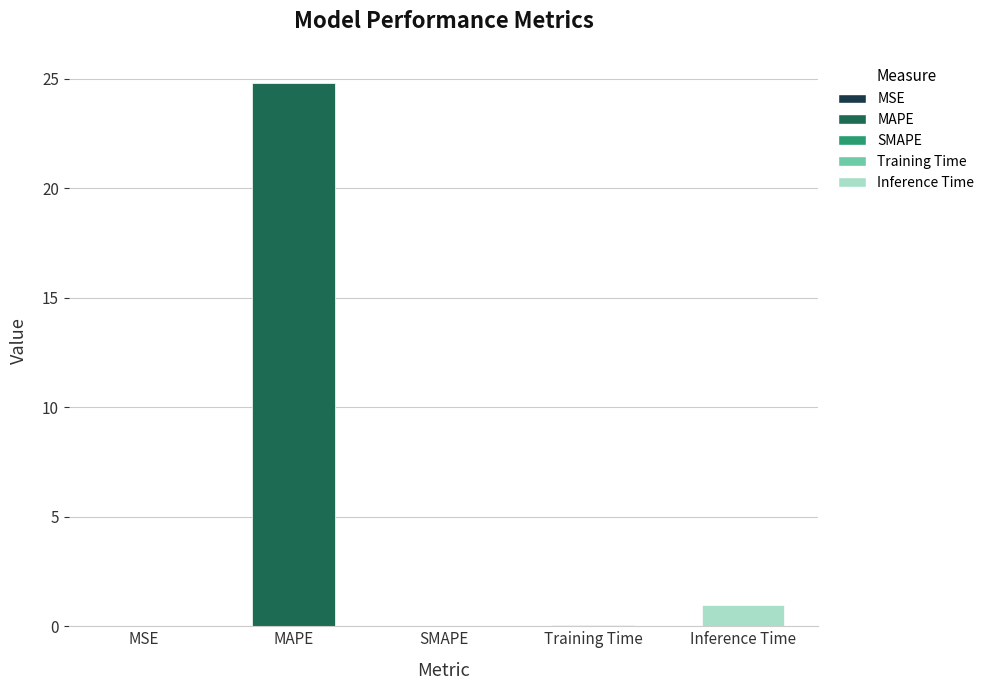

What is the maximum value shown in the chart?

24.8